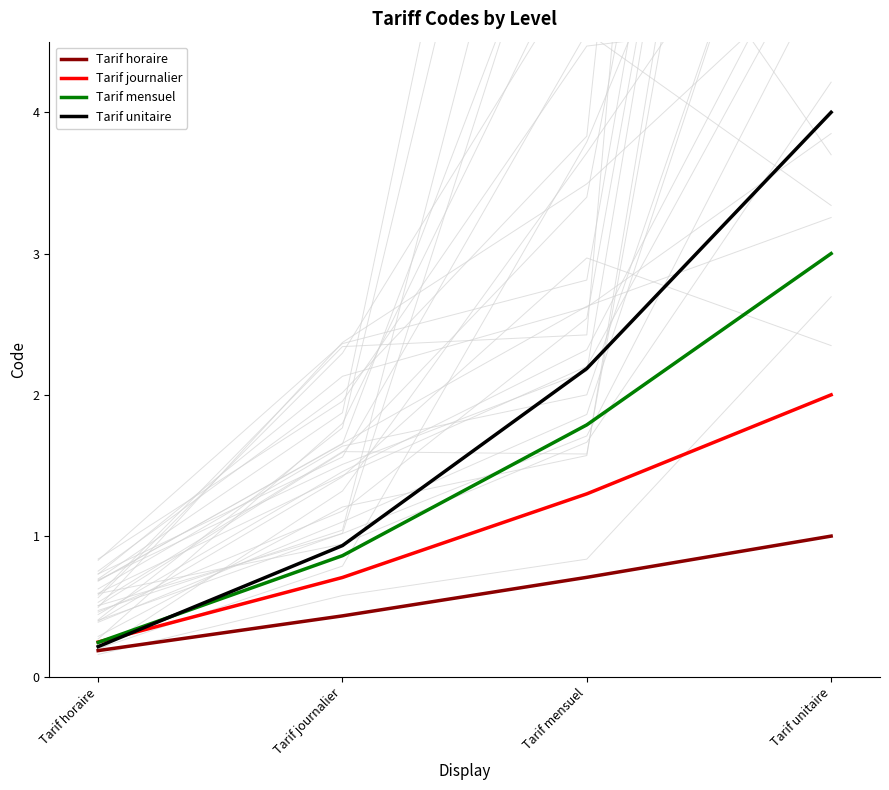

How many intersections are there between Tarif journalier and Tarif mensuel?

1